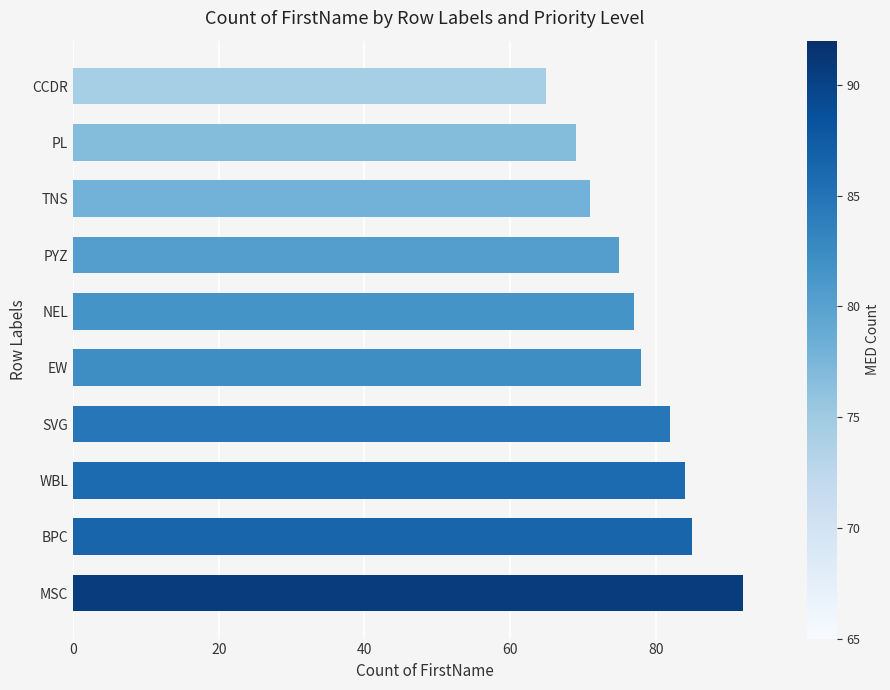

Rank the categories by value from highest to lowest.

MSC, BPC, WBL, SVG, EW, NEL, PYZ, TNS, PL, CCDR